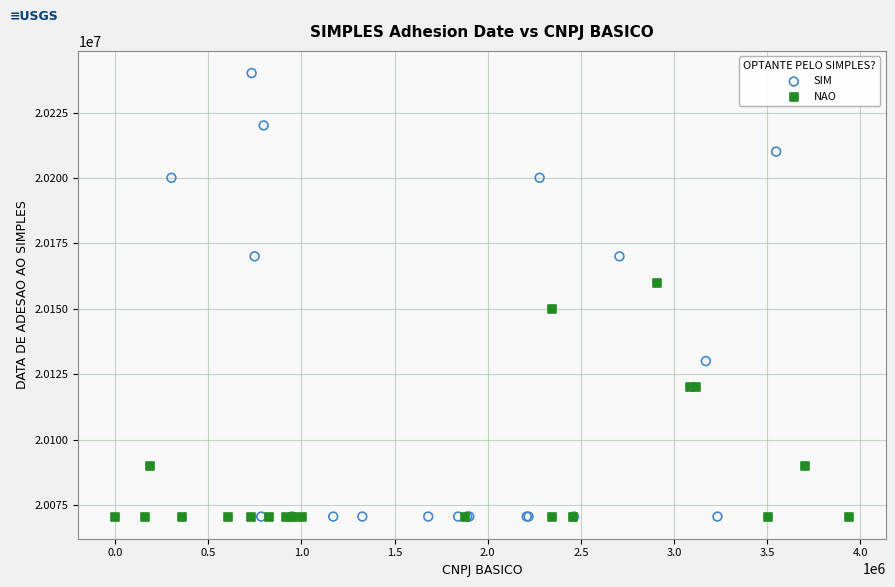

Which series has the widest spread of Y values?

SIM